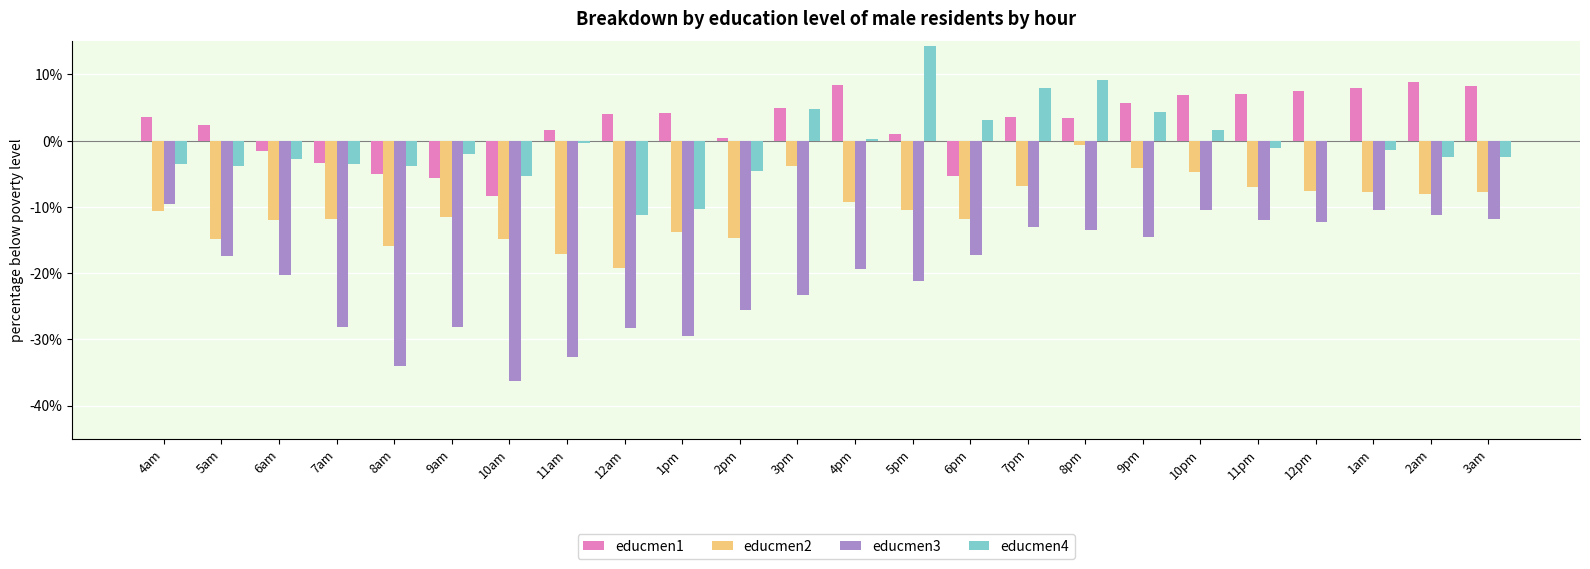

What are all the series names shown in the legend?

educmen1, educmen2, educmen3, educmen4